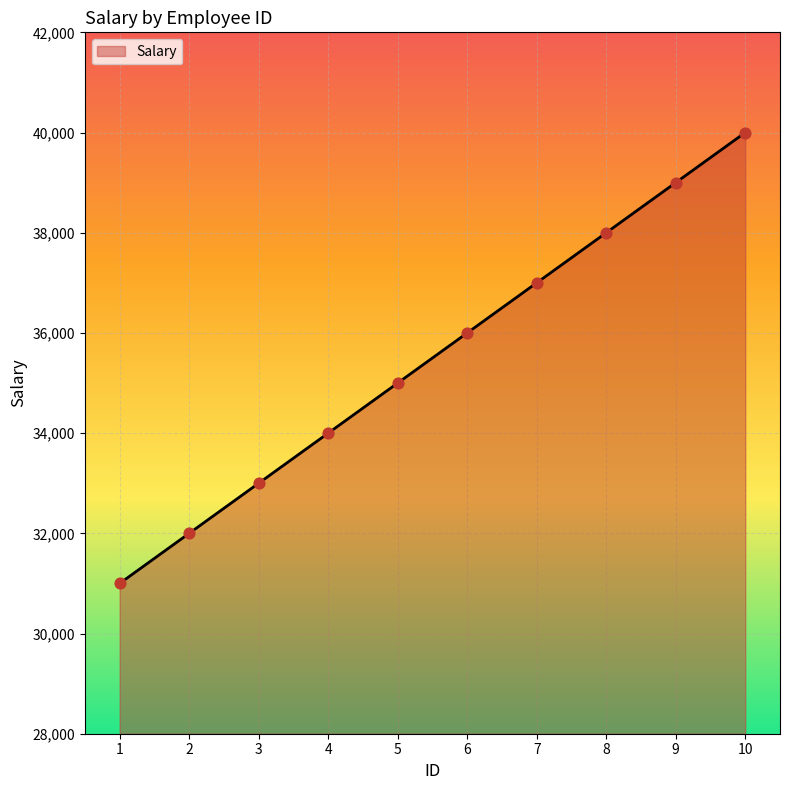

Between 7 and 6, which is larger?

7